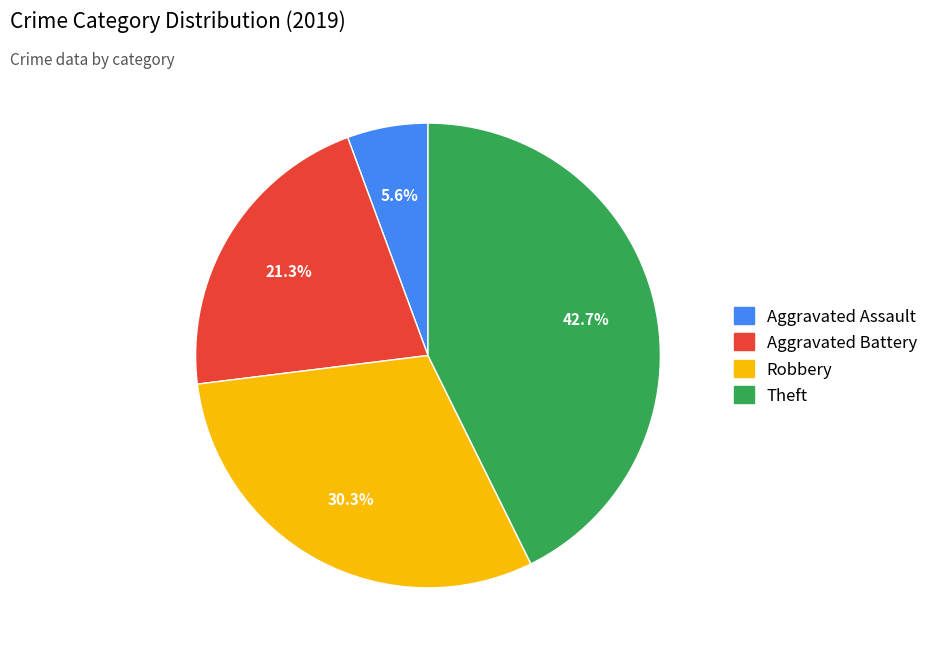

Count the number of slices in the pie.

4